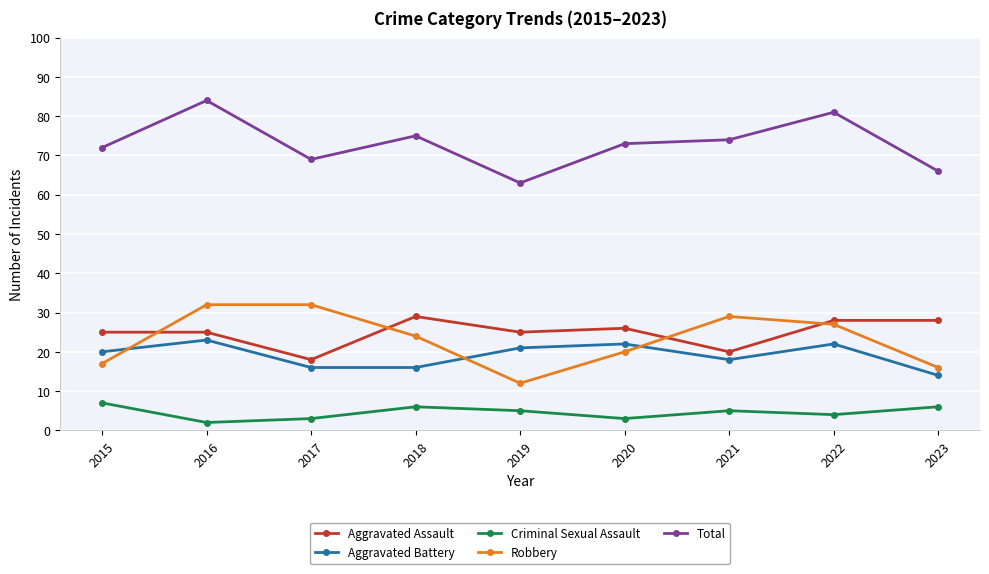

What is the value of the Criminal Sexual Assault point at the 2nd from the left?

2